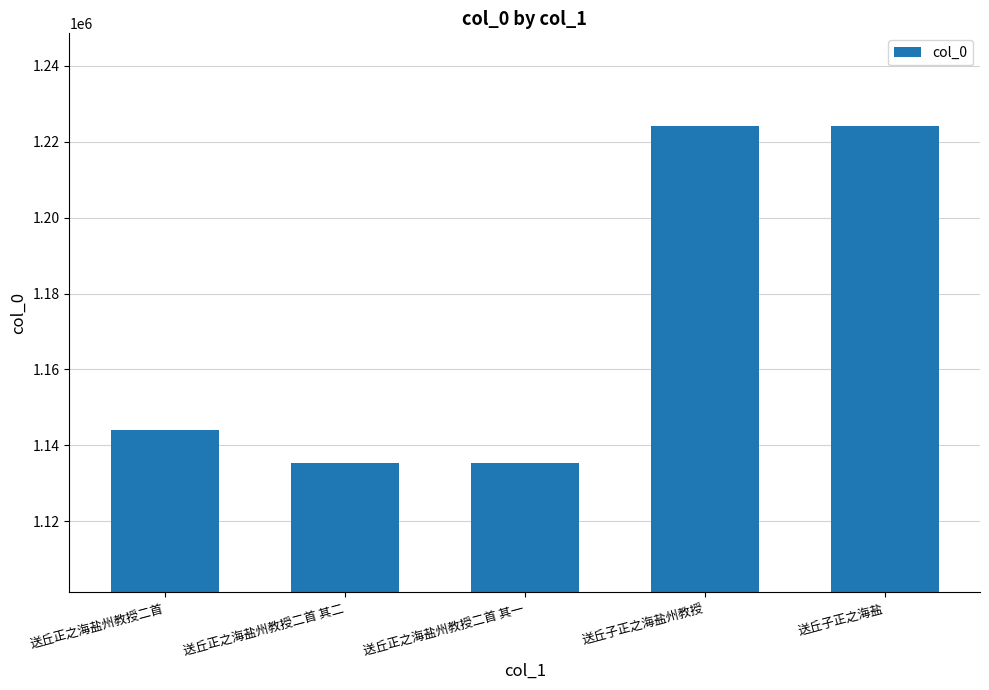

What is the smallest value displayed?

1135271